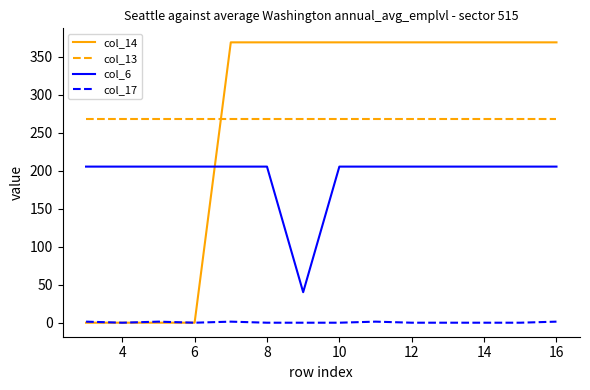

Rank the series by their maximum value, from highest to lowest.

col_14, col_13, col_6, col_17